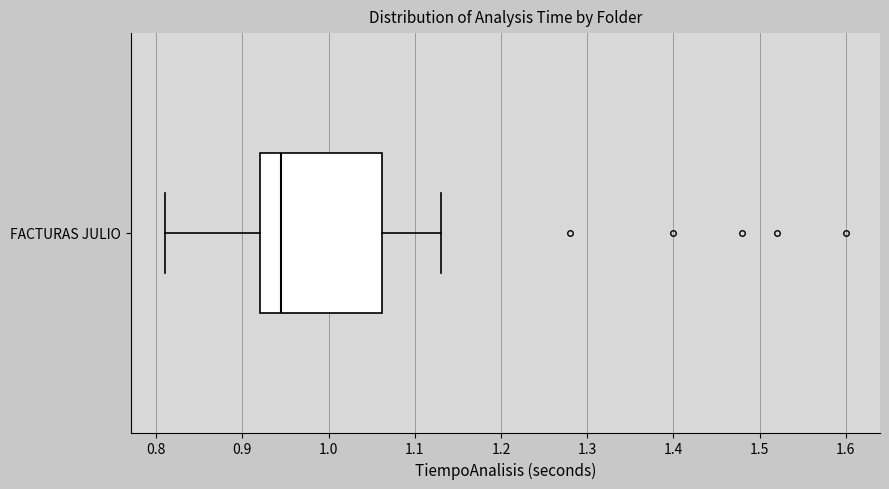

Where is the left edge of the box for FACTURAS JULIO on the x-axis? The values are not printed on the chart, so give them approximately, as read against the axis.

0.92